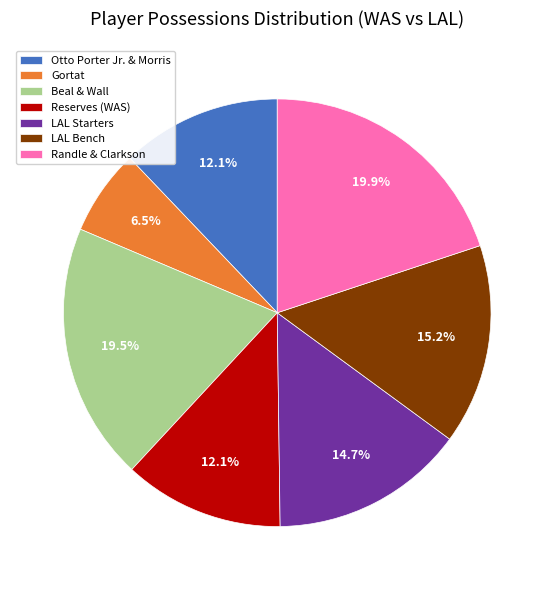

What is the smallest slice in the pie chart?

Gortat